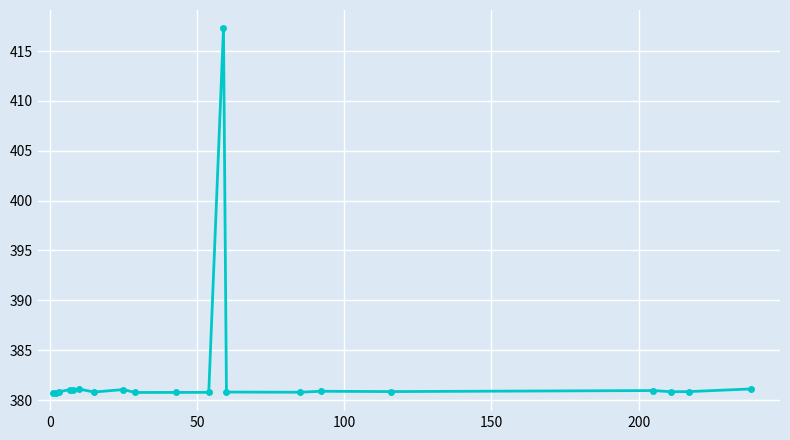

What is the value of the 19th point from the left?

380.8